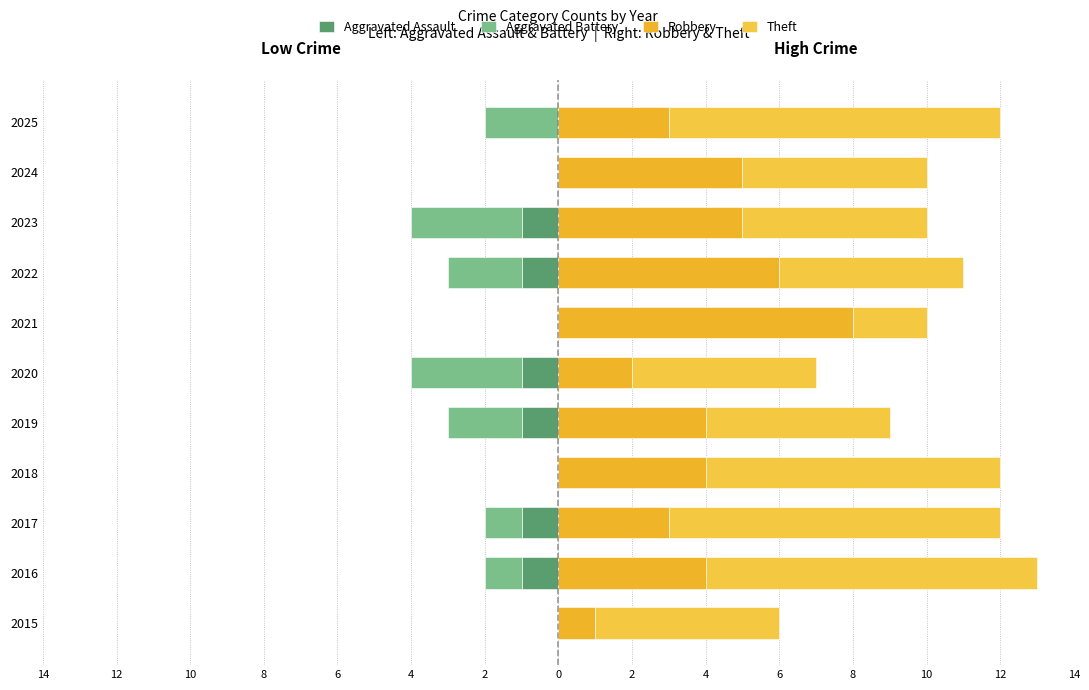

Is it true that Aggravated Assault equals 0 at 2024?

True